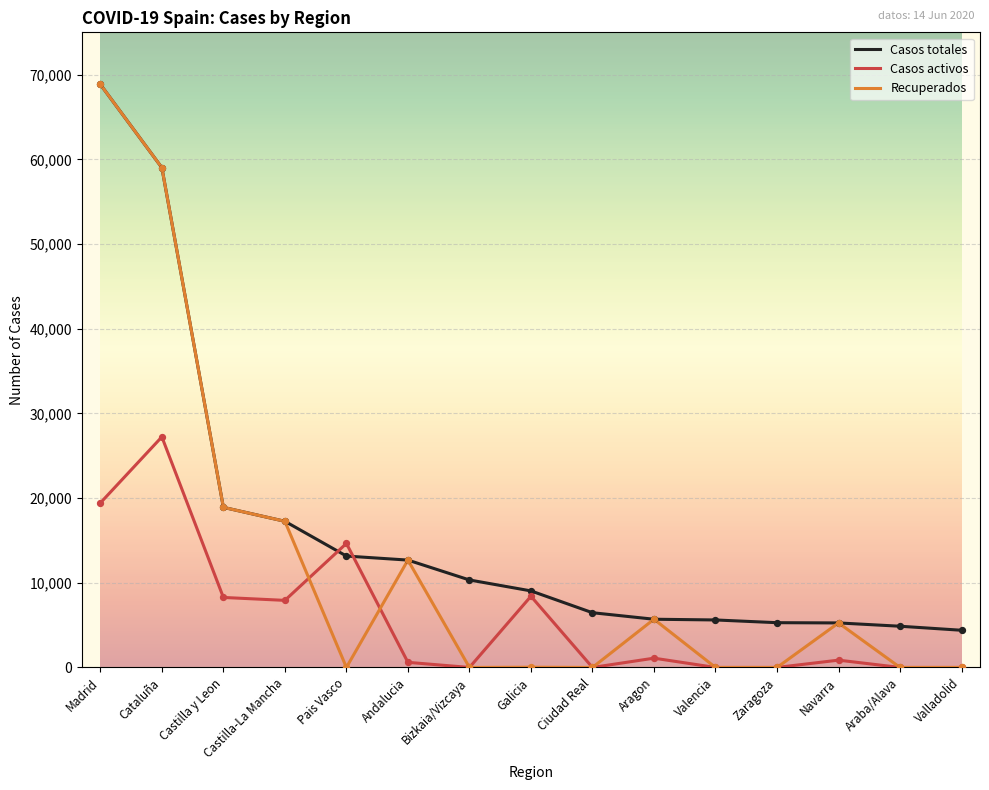

What are all the series names shown in the legend?

Casos totales, Casos activos, Recuperados